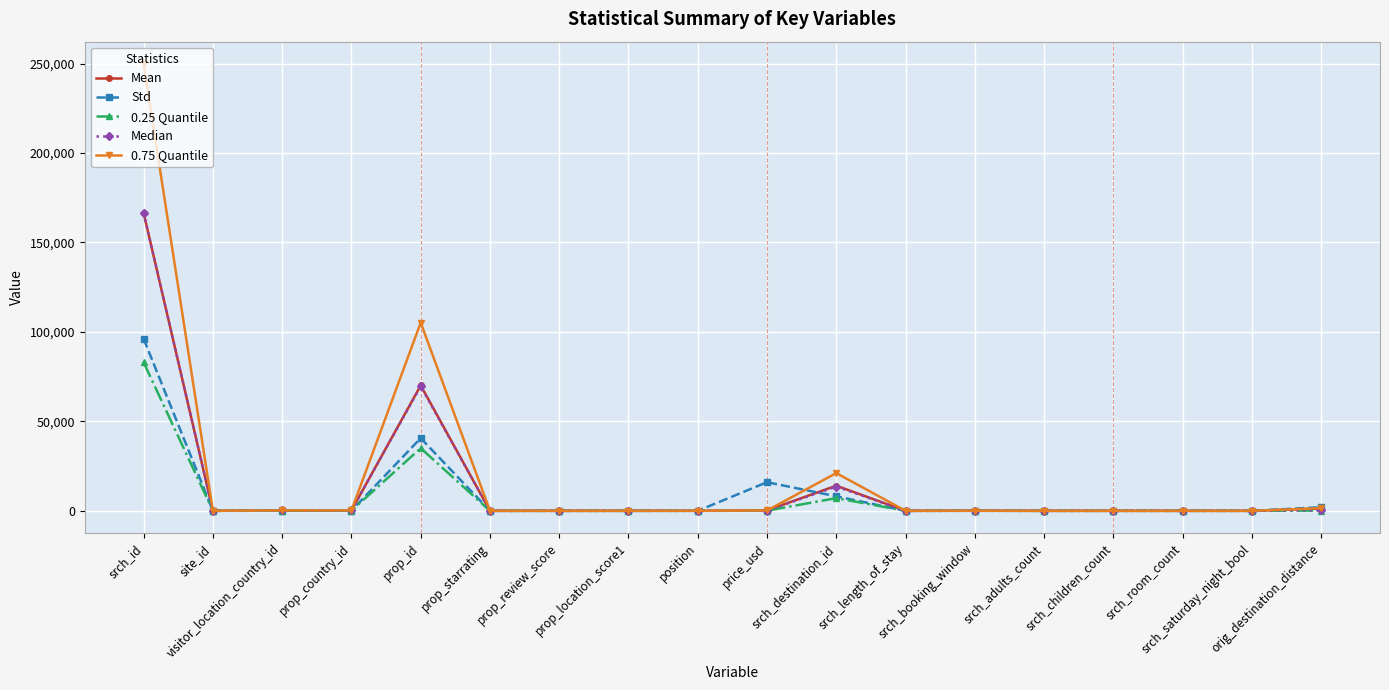

What is the value of the 0.25 Quantile point at the 10th from the left?

85.0